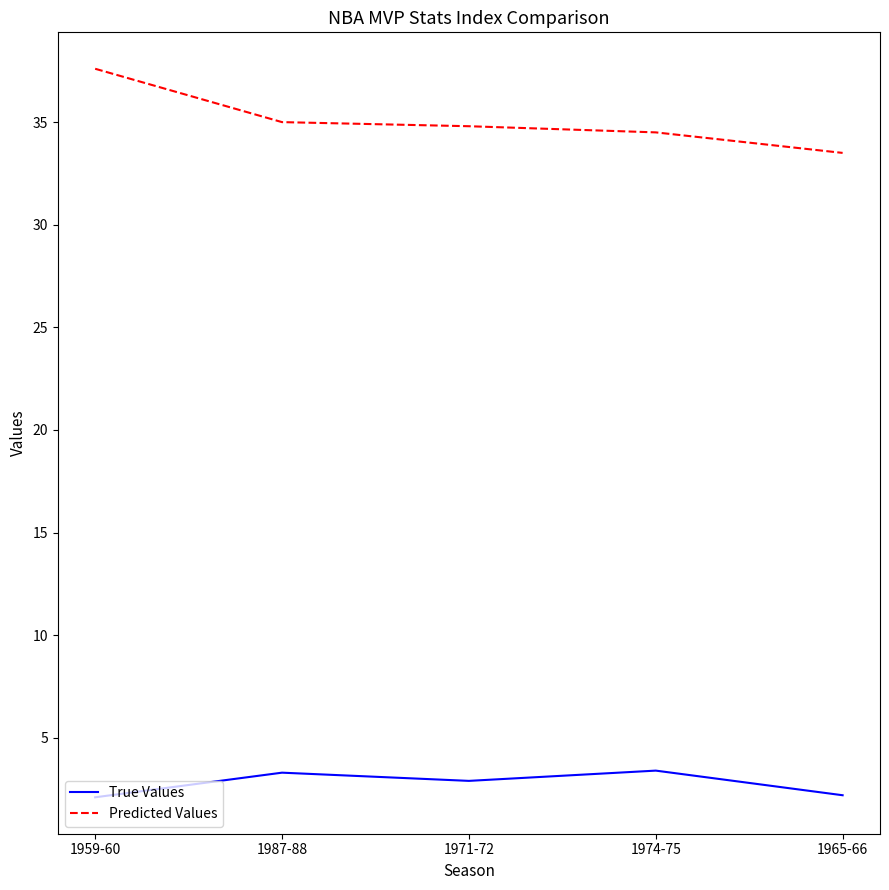

Rank the series by their maximum value, from highest to lowest.

Predicted Values, True Values